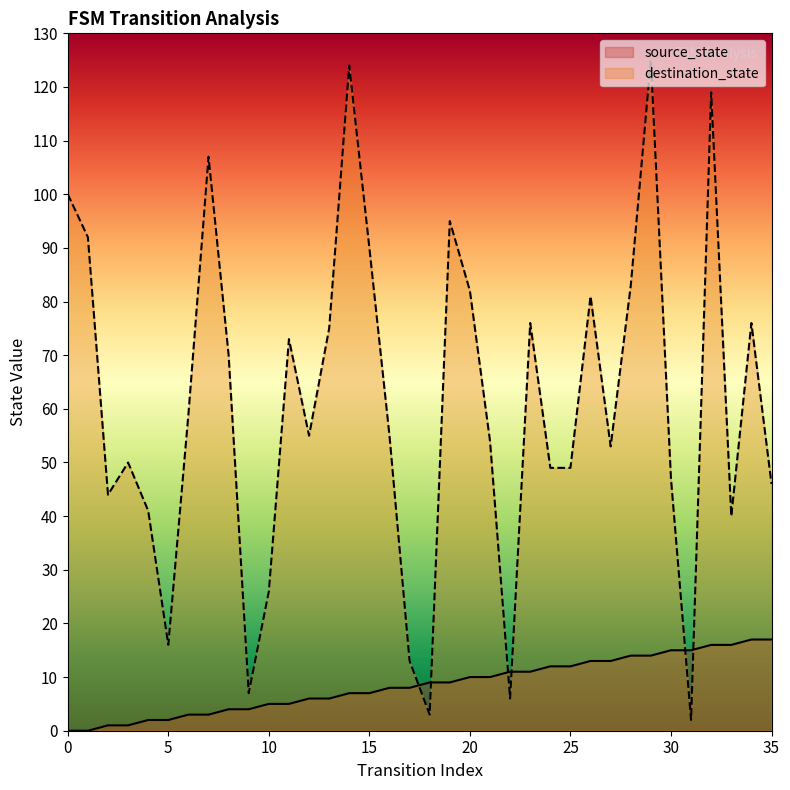

What is the spread (max minus min) of values at 1?

92